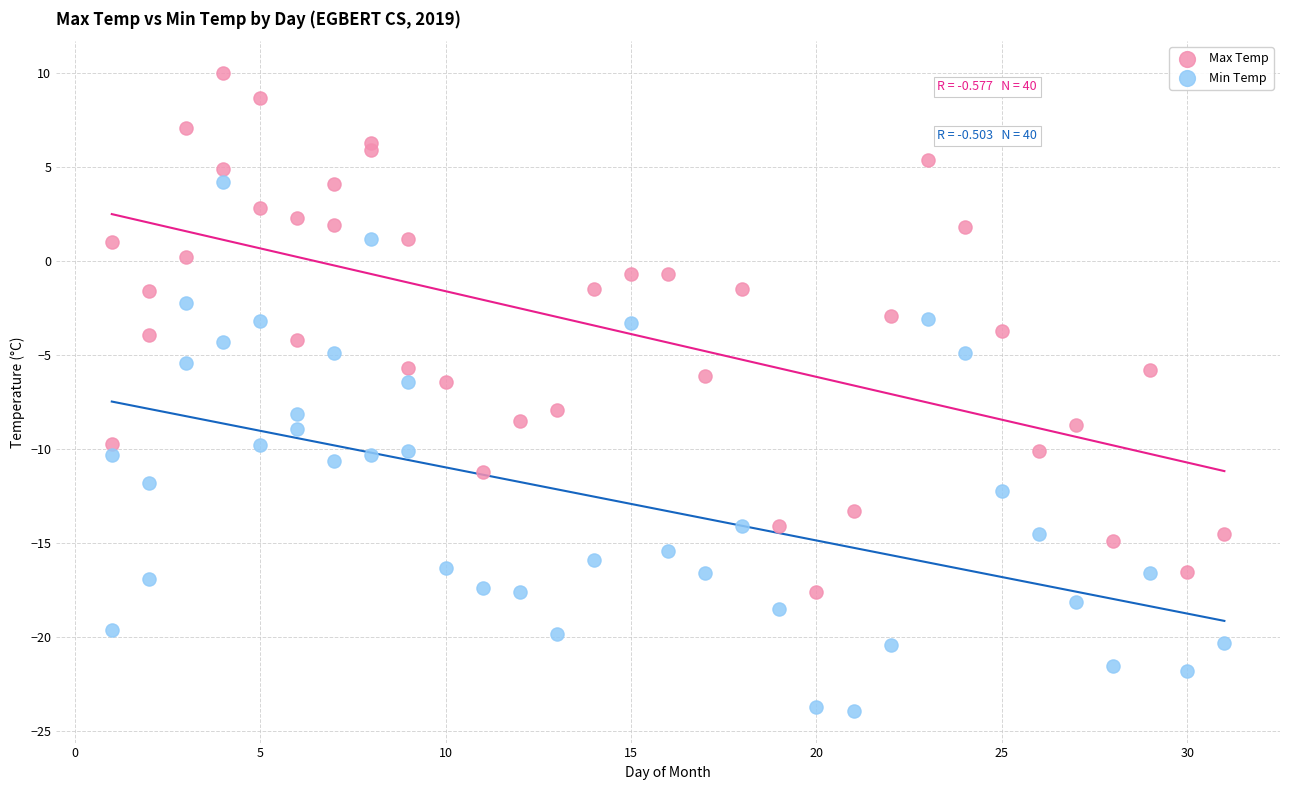

Across all data points, what is the range of Y values (max minus min)?

33.9